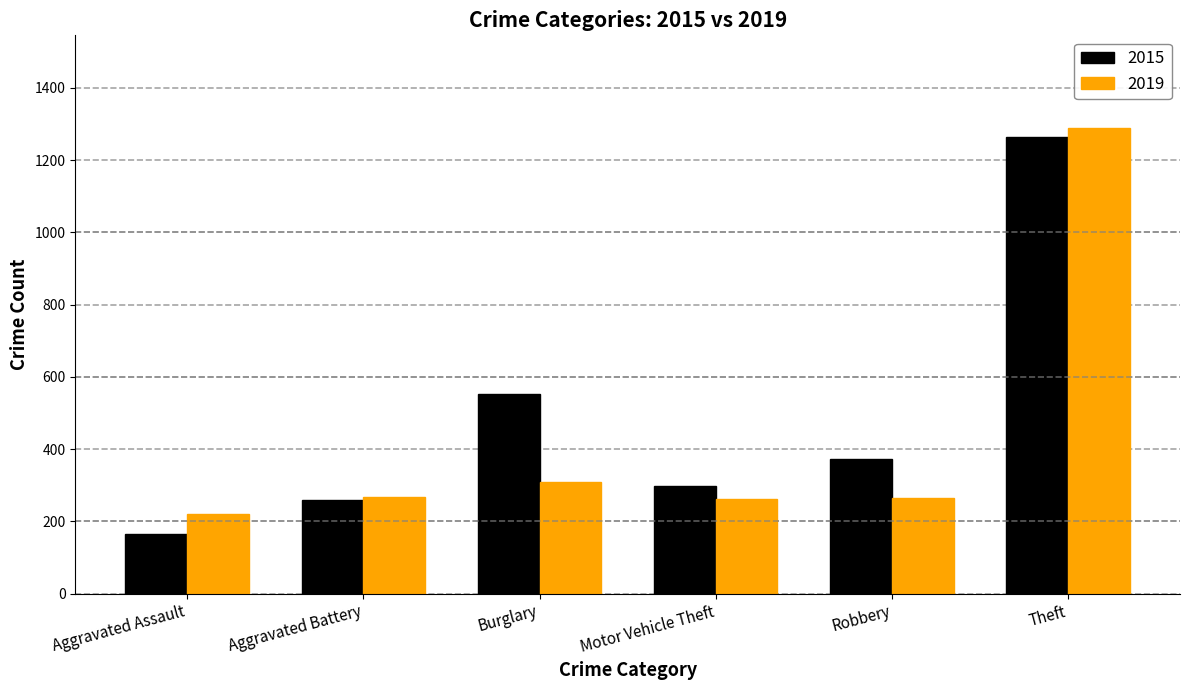

What is the difference between the second highest and minimum values in the 2015 series?

388